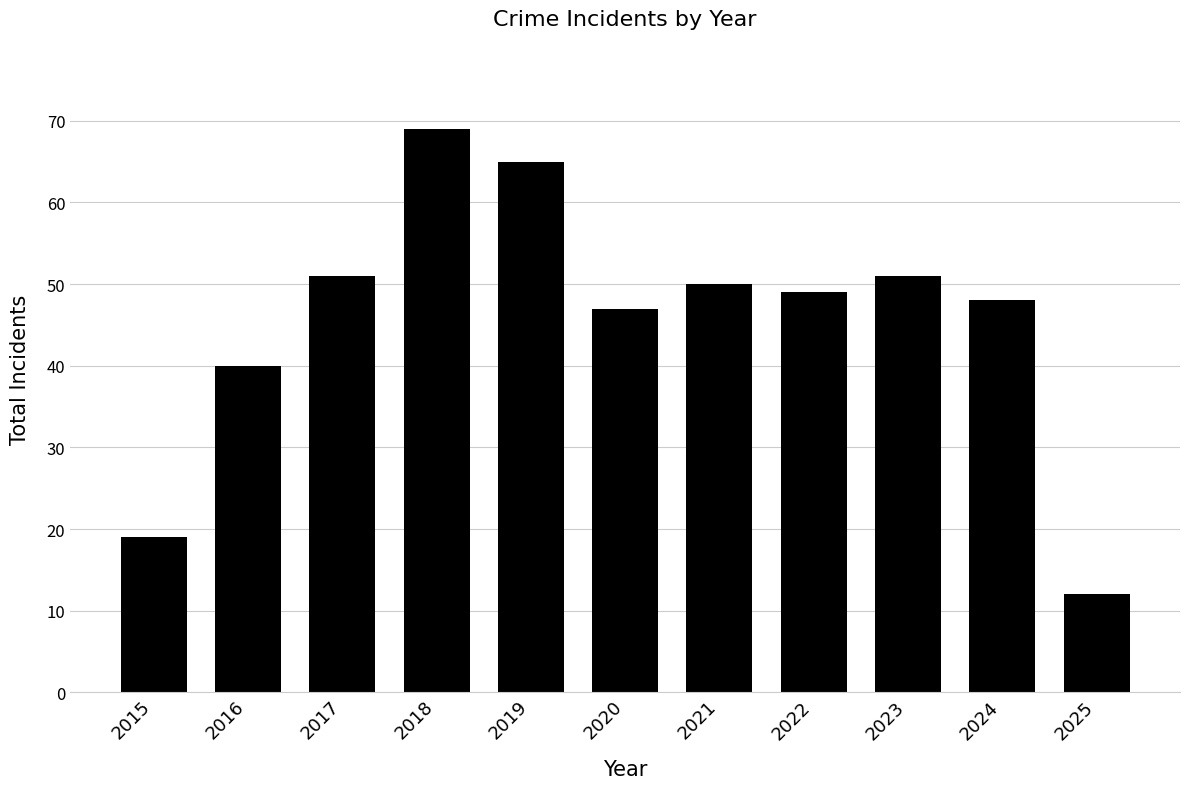

What is the difference between the maximum and second lowest values?

50